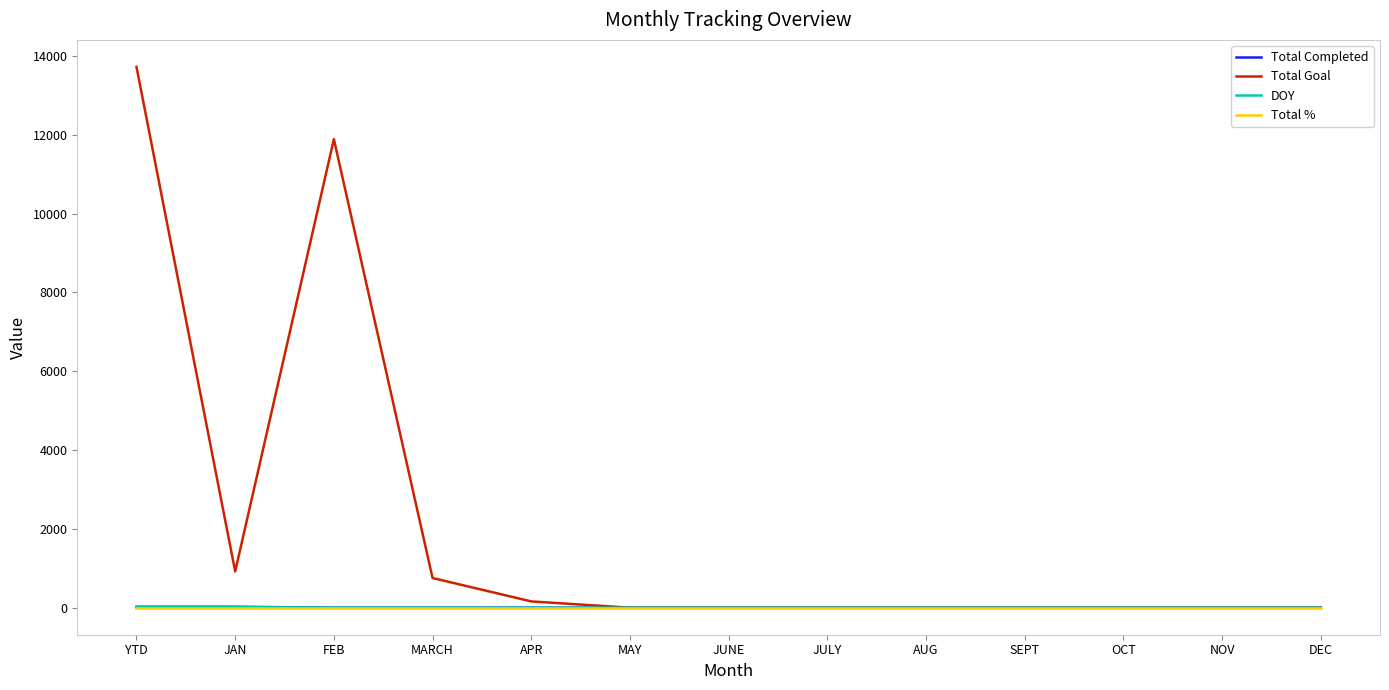

Which category has the highest value across all series?

YTD